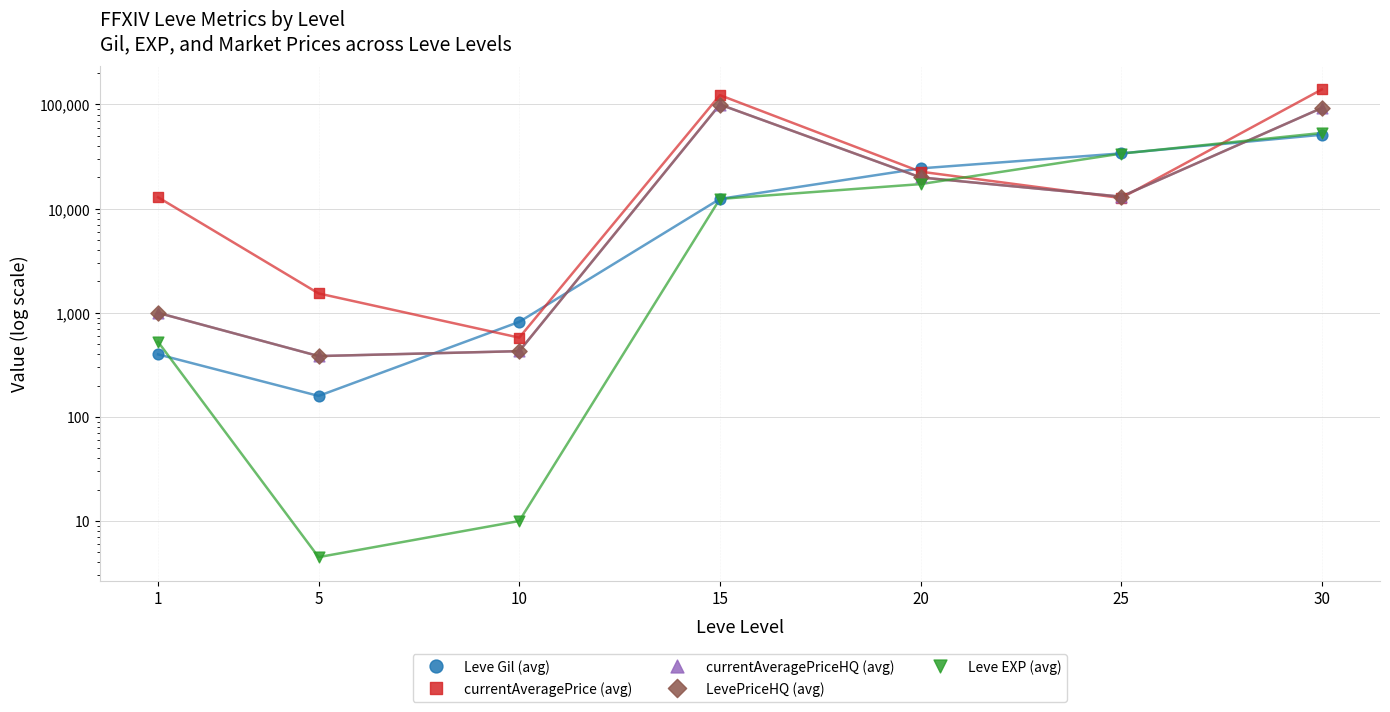

Which series has the widest spread of Y values?

currentAveragePrice (avg)